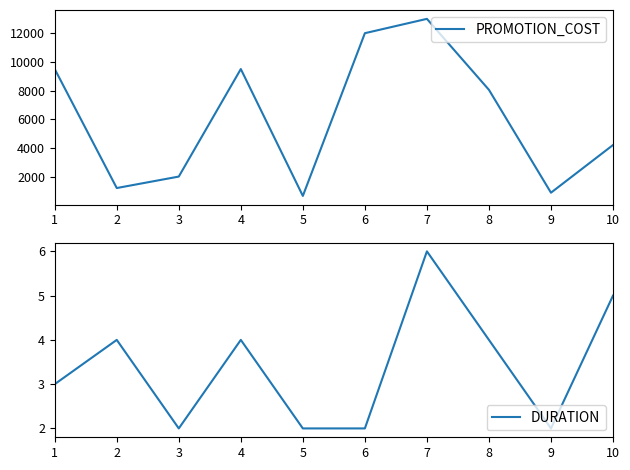

True or false: DURATION and PROMOTION_COST cross at least once.

False